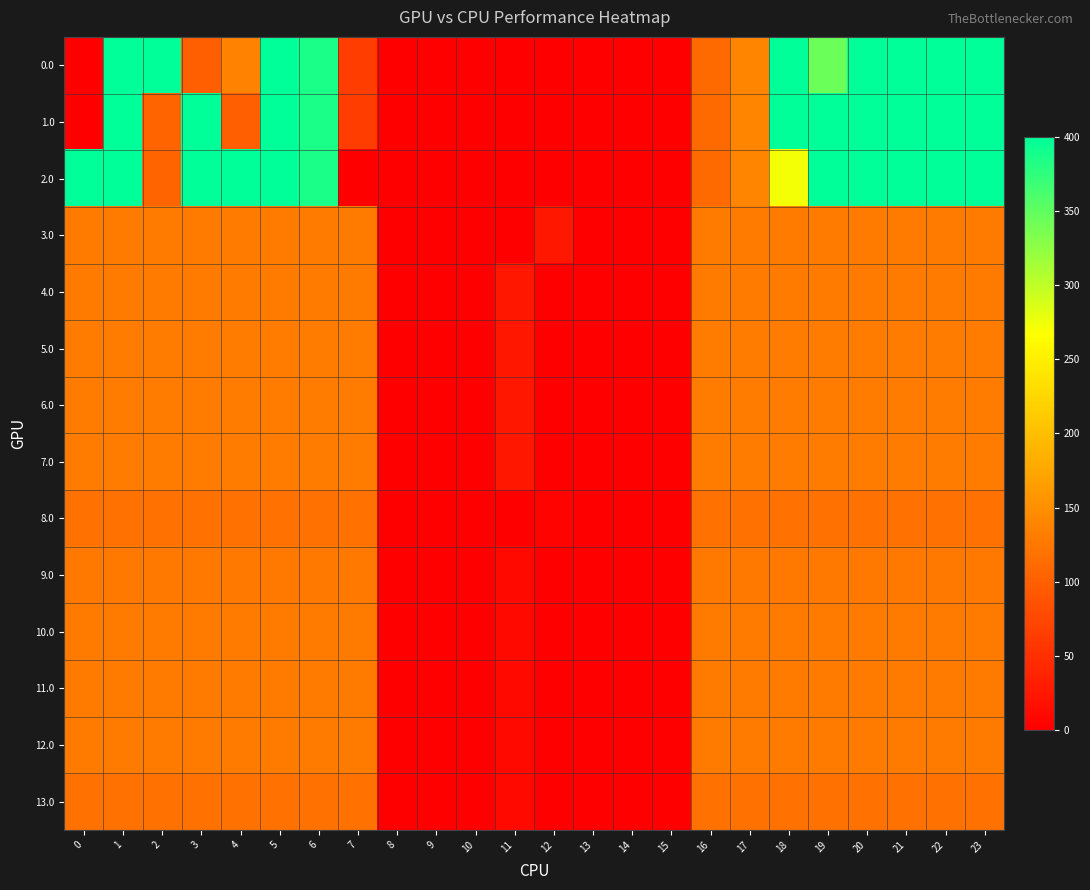

Reading left to right, extract all data points from this chart.

0.0: 0=0.0	1=400.0	2=400.0	3=99.4	4=136.2	5=400.0	6=385.2	7=64.2	8=0.0	9=0.0	10=0.0	11=0.0	12=0.0	13=0.0	14=0.0	15=0.0	16=111.0	17=139.1	18=400.0	19=344.0	20=400.0	21=400.0	22=400.0	23=400.0
1.0: 0=0.0	1=400.0	2=105.3	3=400.0	4=99.9	5=400.0	6=385.2	7=64.2	8=0.0	9=0.0	10=0.0	11=0.0	12=0.0	13=0.0	14=0.0	15=0.0	16=111.0	17=139.1	18=400.0	19=400.0	20=400.0	21=400.0	22=400.0	23=400.0
2.0: 0=400.0	1=400.0	2=105.3	3=400.0	4=400.0	5=400.0	6=385.2	7=0.0	8=0.0	9=0.0	10=0.0	11=0.0	12=0.0	13=0.0	14=0.0	15=0.0	16=111.0	17=139.1	18=271.9	19=400.0	20=400.0	21=400.0	22=400.0	23=400.0
3.0: 0=129.0	1=129.0	2=129.0	3=129.0	4=129.0	5=129.0	6=129.0	7=129.0	8=0.0	9=0.0	10=0.0	11=0.0	12=25.0	13=0.0	14=0.0	15=0.0	16=129.0	17=129.0	18=129.0	19=129.0	20=129.0	21=129.0	22=129.0	23=129.0
4.0: 0=129.0	1=129.0	2=129.0	3=129.0	4=129.0	5=129.0	6=129.0	7=129.0	8=0.0	9=0.0	10=0.0	11=25.0	12=0.0	13=0.0	14=0.0	15=0.0	16=129.0	17=129.0	18=129.0	19=129.0	20=129.0	21=129.0	22=129.0	23=129.0
5.0: 0=130.0	1=130.0	2=130.0	3=130.0	4=130.0	5=130.0	6=130.0	7=130.0	8=0.0	9=0.0	10=0.0	11=25.0	12=0.0	13=0.0	14=0.0	15=0.0	16=130.0	17=130.0	18=130.0	19=130.0	20=130.0	21=130.0	22=130.0	23=130.0
6.0: 0=130.0	1=130.0	2=130.0	3=130.0	4=130.0	5=130.0	6=130.0	7=130.0	8=0.0	9=0.0	10=0.0	11=25.0	12=0.0	13=0.0	14=0.0	15=0.0	16=130.0	17=130.0	18=130.0	19=130.0	20=130.0	21=130.0	22=130.0	23=130.0
7.0: 0=130.0	1=130.0	2=130.0	3=130.0	4=130.0	5=130.0	6=130.0	7=130.0	8=0.0	9=0.0	10=0.0	11=25.0	12=0.0	13=0.0	14=0.0	15=0.0	16=130.0	17=130.0	18=130.0	19=130.0	20=130.0	21=130.0	22=130.0	23=130.0
8.0: 0=119.0	1=119.0	2=119.0	3=119.0	4=119.0	5=119.0	6=119.0	7=119.0	8=0.0	9=0.0	10=0.0	11=0.0	12=4.6	13=0.0	14=0.0	15=0.0	16=119.0	17=119.0	18=119.0	19=119.0	20=119.0	21=119.0	22=119.0	23=119.0
9.0: 0=127.0	1=127.0	2=127.0	3=127.0	4=127.0	5=127.0	6=127.0	7=127.0	8=0.0	9=0.0	10=0.0	11=10.9	12=0.0	13=0.0	14=0.0	15=0.0	16=127.0	17=127.0	18=127.0	19=127.0	20=127.0	21=127.0	22=127.0	23=127.0
10.0: 0=129.0	1=129.0	2=129.0	3=129.0	4=129.0	5=129.0	6=129.0	7=129.0	8=0.0	9=0.0	10=0.0	11=10.9	12=0.0	13=0.0	14=0.0	15=0.0	16=129.0	17=129.0	18=129.0	19=129.0	20=129.0	21=129.0	22=129.0	23=129.0
11.0: 0=129.0	1=129.0	2=129.0	3=129.0	4=129.0	5=129.0	6=129.0	7=129.0	8=0.0	9=0.0	10=0.0	11=10.9	12=0.0	13=0.0	14=0.0	15=0.0	16=129.0	17=129.0	18=129.0	19=129.0	20=129.0	21=129.0	22=129.0	23=129.0
12.0: 0=129.0	1=129.0	2=129.0	3=129.0	4=129.0	5=129.0	6=129.0	7=129.0	8=0.0	9=0.0	10=0.0	11=10.9	12=0.0	13=0.0	14=0.0	15=0.0	16=129.0	17=129.0	18=129.0	19=129.0	20=129.0	21=129.0	22=129.0	23=129.0
13.0: 0=118.0	1=118.0	2=118.0	3=118.0	4=118.0	5=118.0	6=118.0	7=118.0	8=0.0	9=0.0	10=0.0	11=10.9	12=0.0	13=0.0	14=0.0	15=0.0	16=118.0	17=118.0	18=118.0	19=118.0	20=118.0	21=118.0	22=118.0	23=118.0